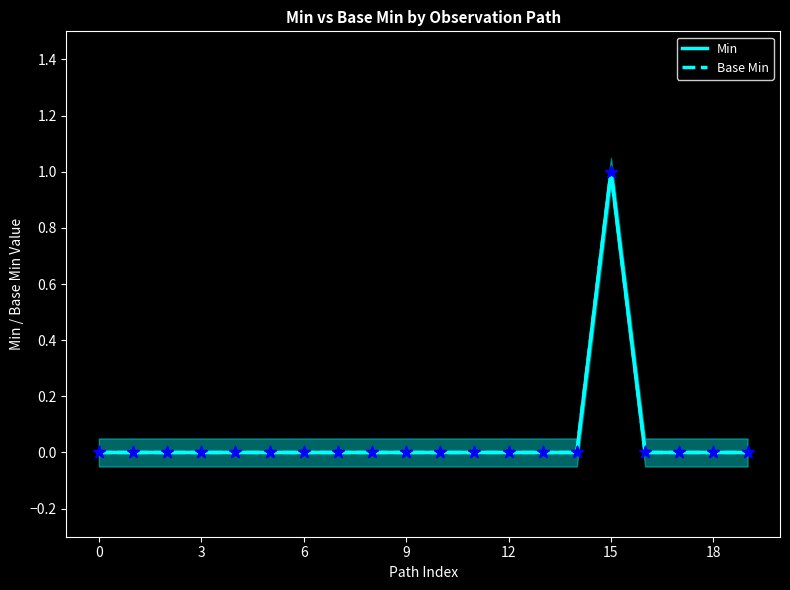

What are all the series names shown in the legend?

Min, Base Min